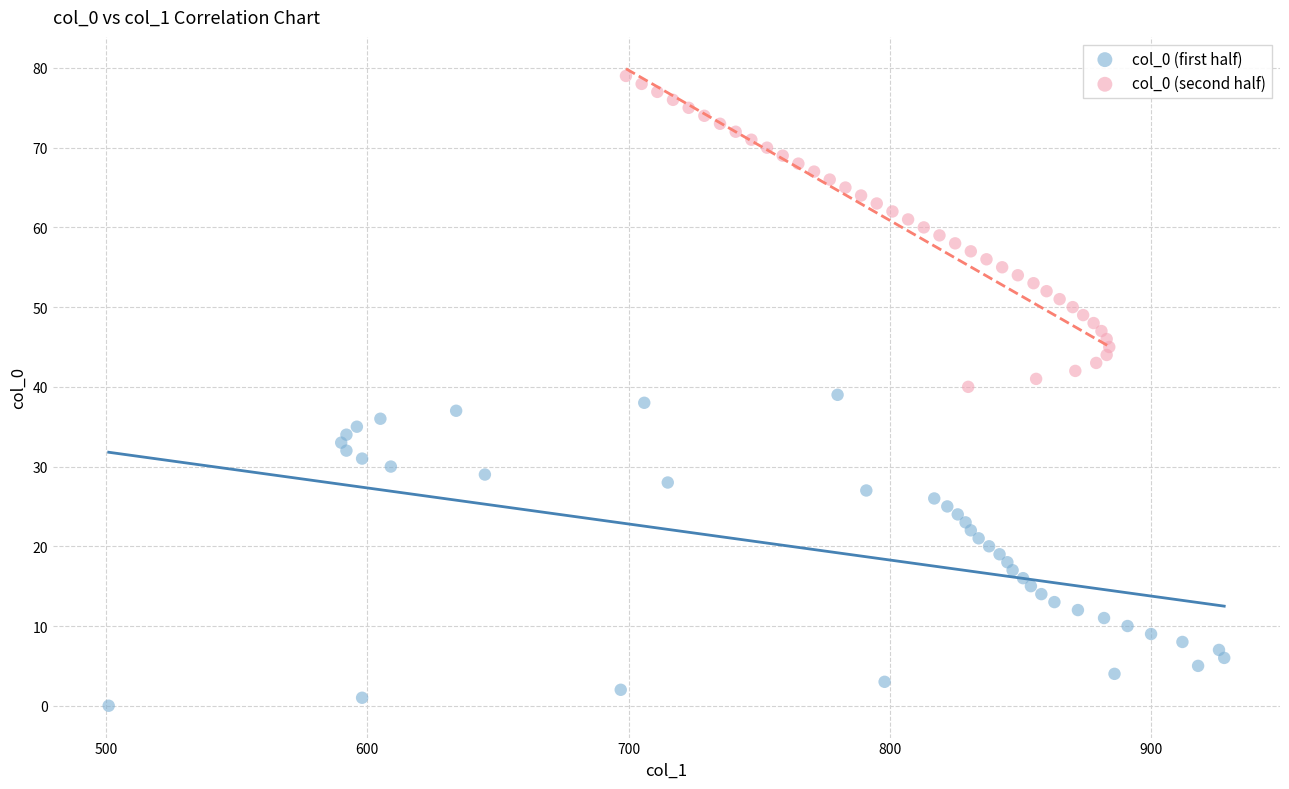

Which series contains the lowest Y value?

col_0 (first half)